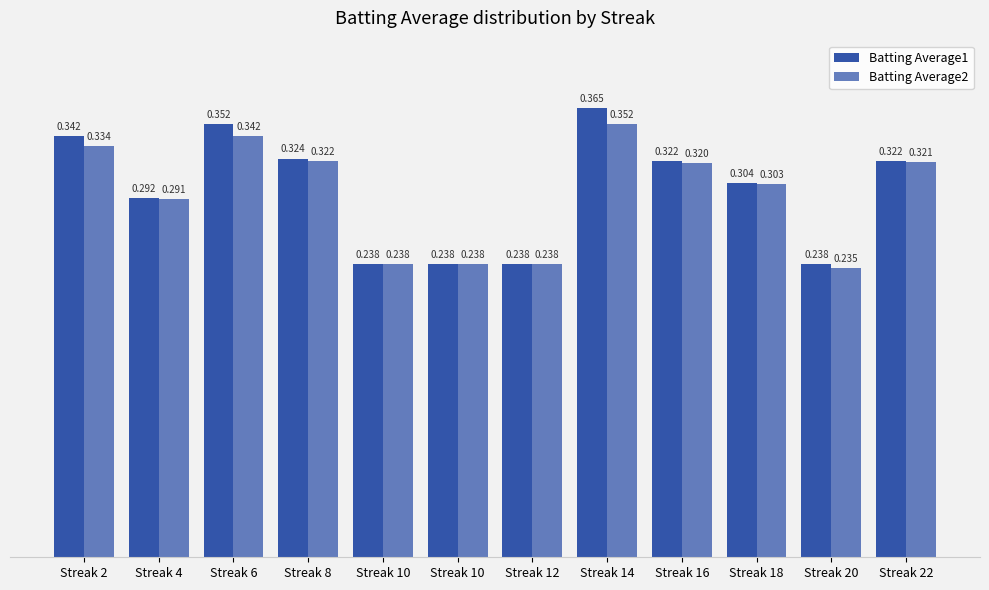

How many series are shown in this chart?

2